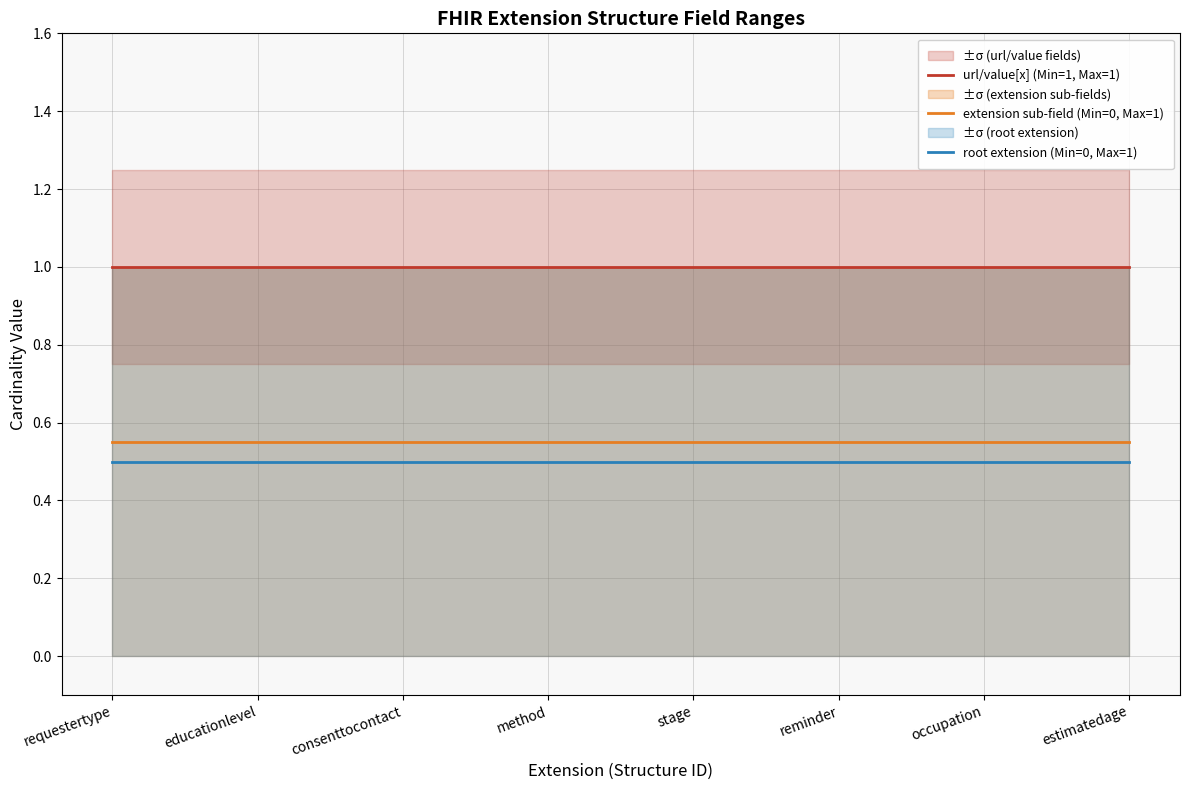

True or false: url/value[x] (Min=1, Max=1) and root extension (Min=0, Max=1) intersect in this chart.

False